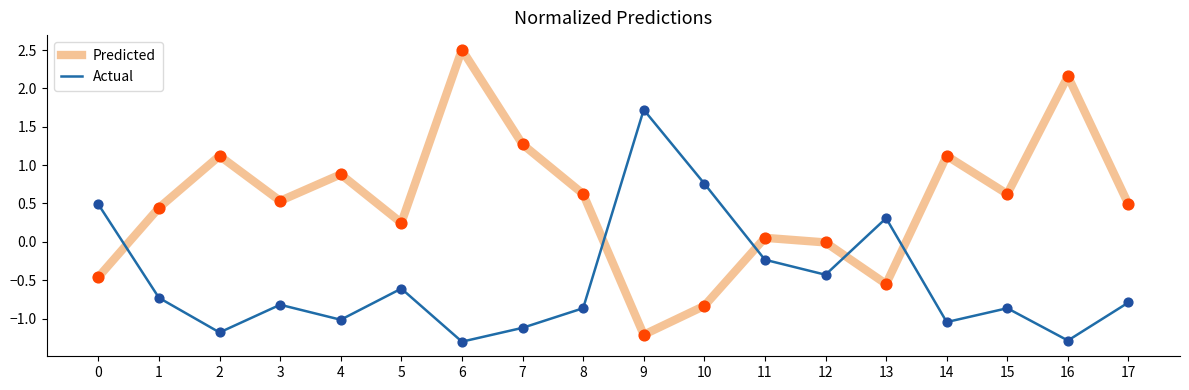

What is the difference between the highest and lowest values at 8?

1.5